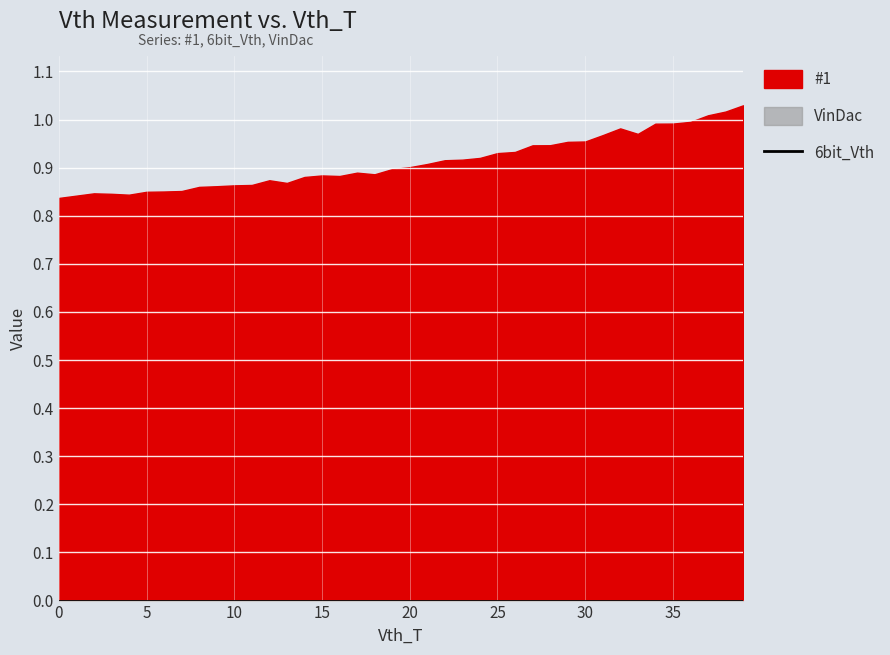

Which series changed the most between 21 and 25?

#1